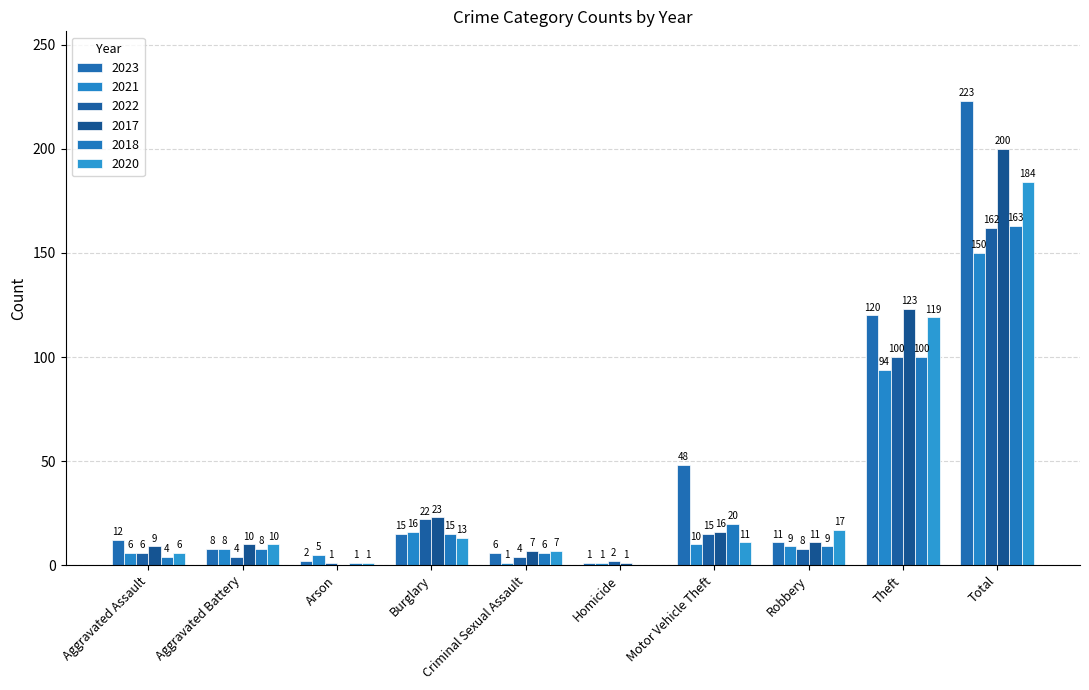

How many categories are shown in the chart?

10